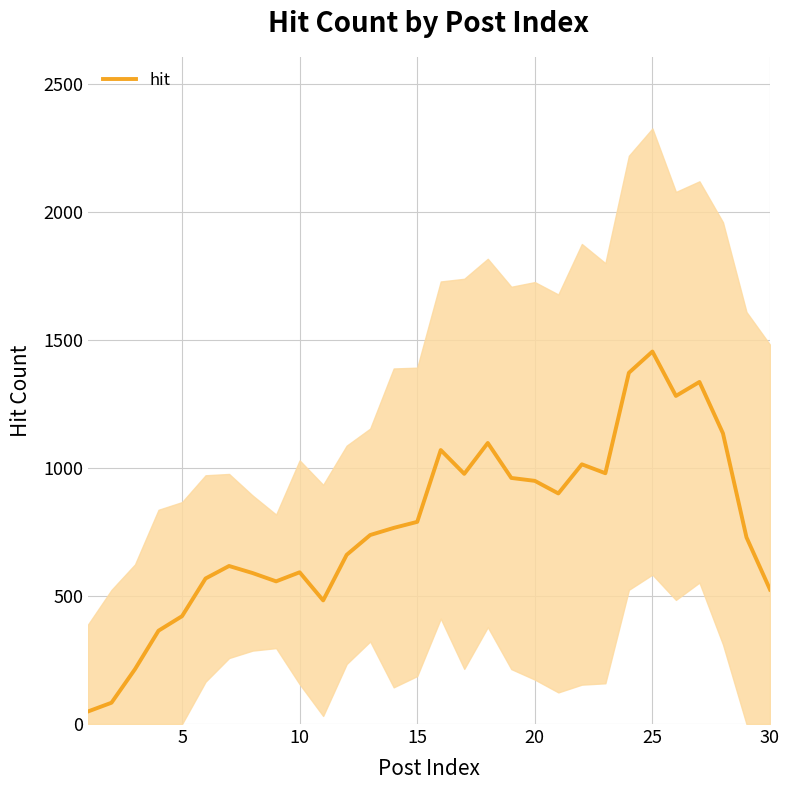

What is the maximum value for hit?

1455.2